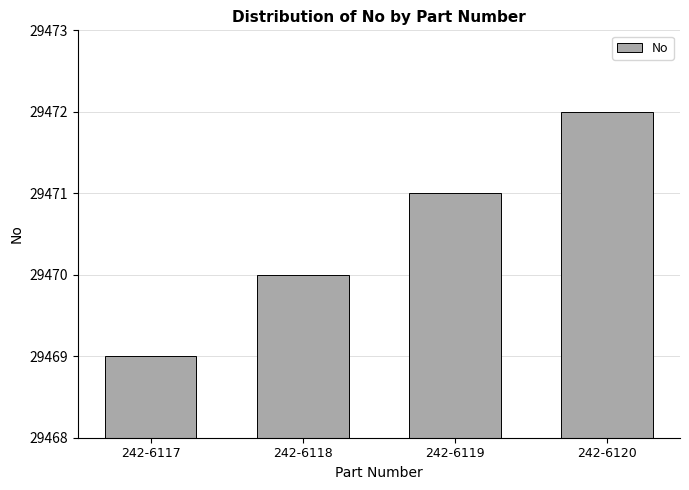

What is the difference between the second highest and minimum values?

2